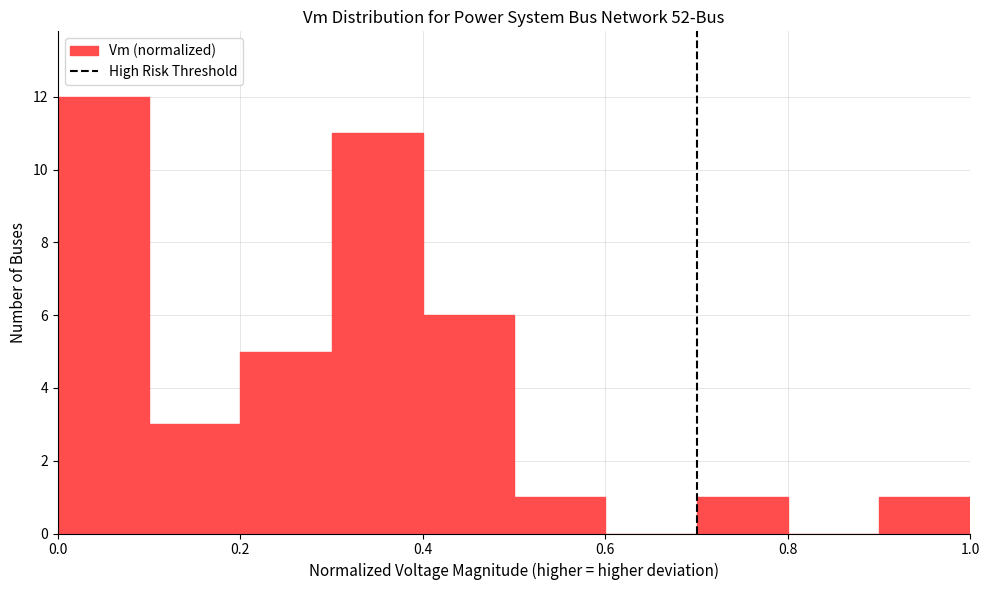

What is the height of the bar covering 0.9 to 1.0 on the x-axis? The values are not printed on the chart, so give them approximately, as read against the axis.

1